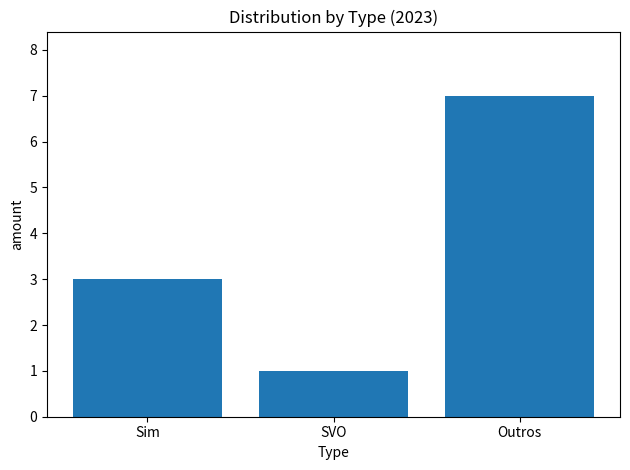

What is the change in value from Sim to Outros?

+4